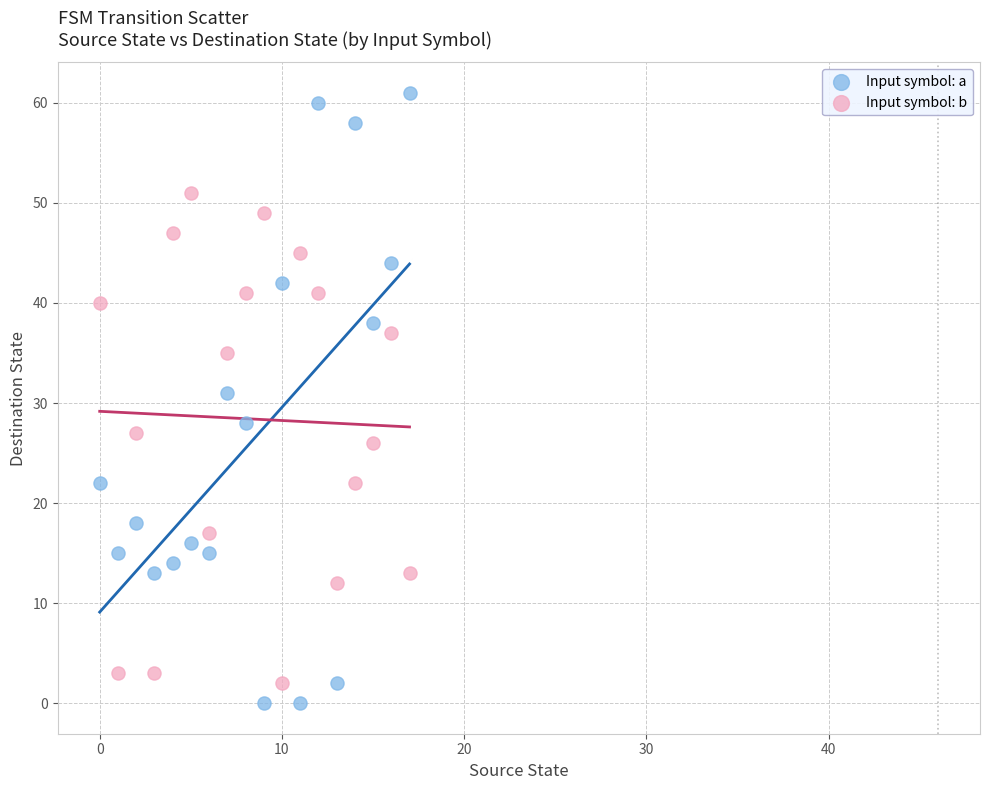

Which series contains the highest Y value?

Input symbol: a